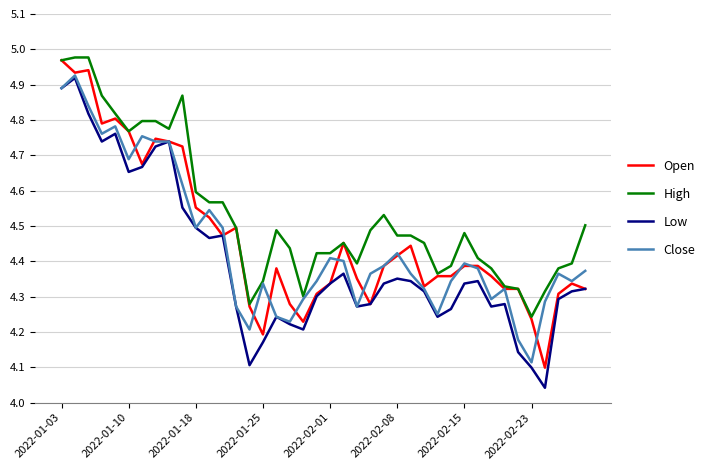

True or false: High and Low cross at least once.

False